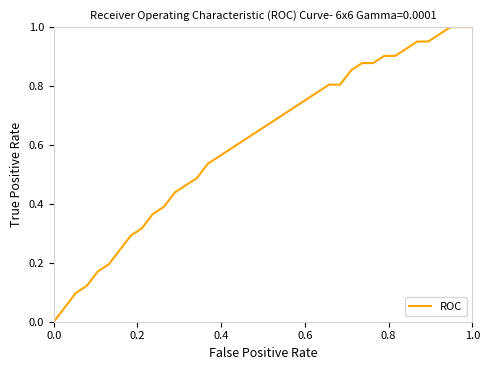

What is the sum of all values?

23.7